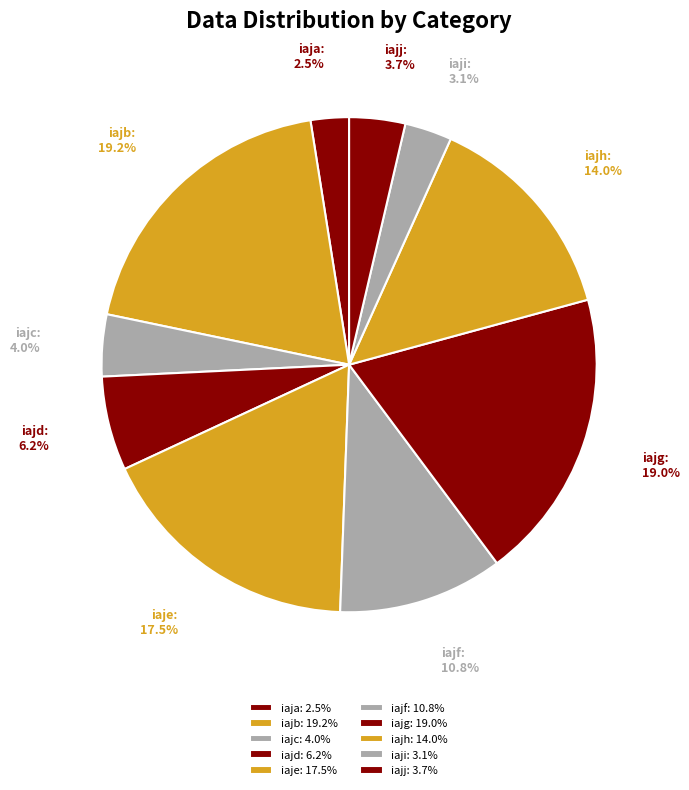

What percentage is the iajb slice, to the nearest percent?

19%